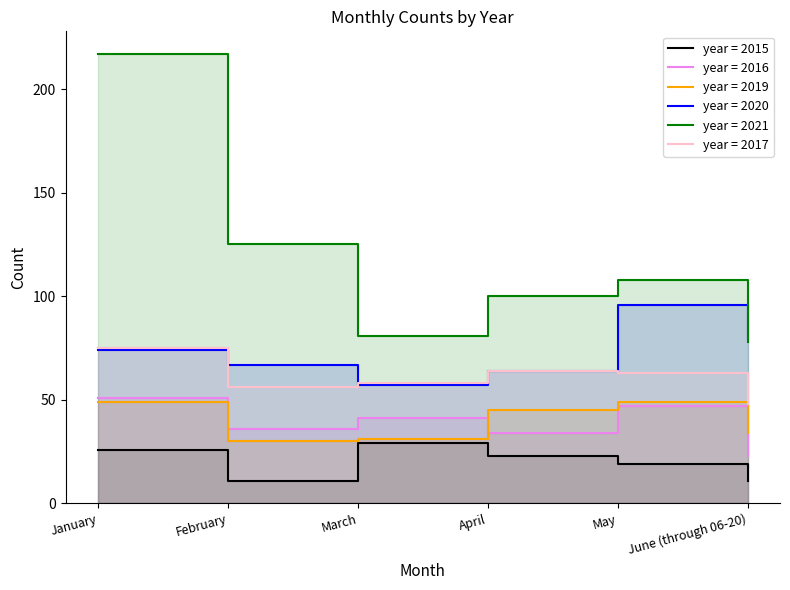

How many data points in 2017 are less than 63?

3